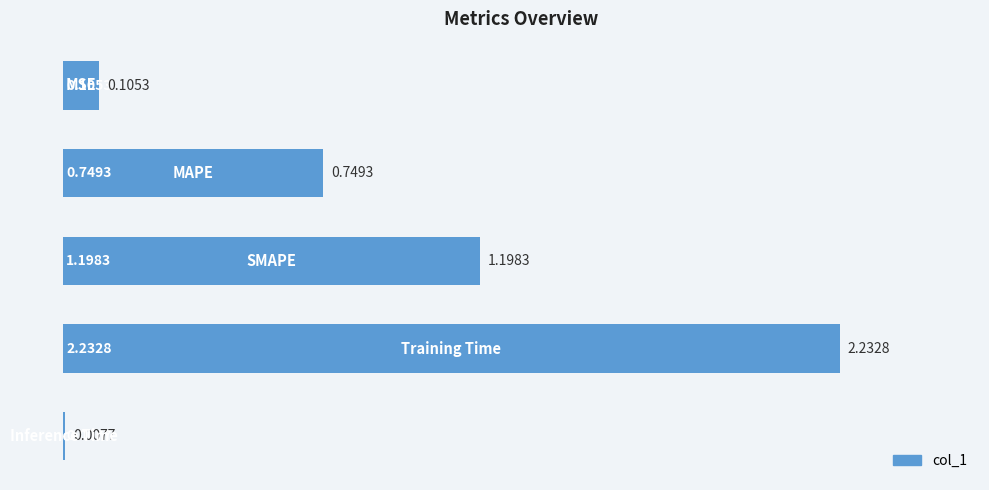

What is the sum of all values?

4.3